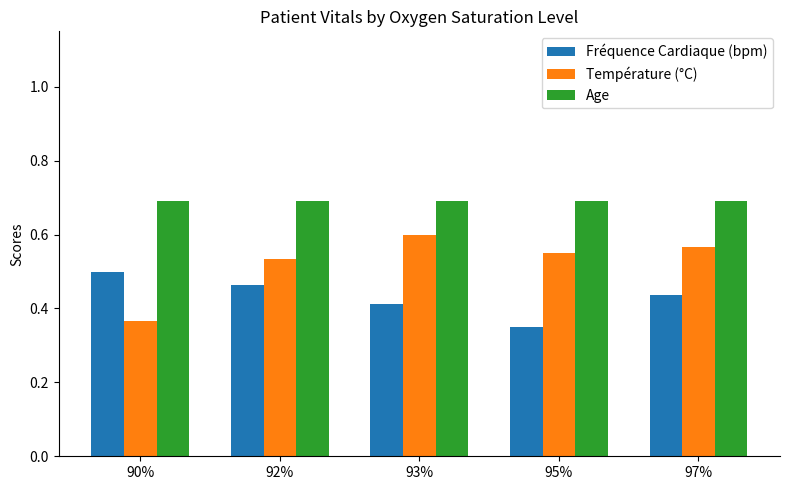

What is the difference between the highest and lowest values at 92%?

0.2